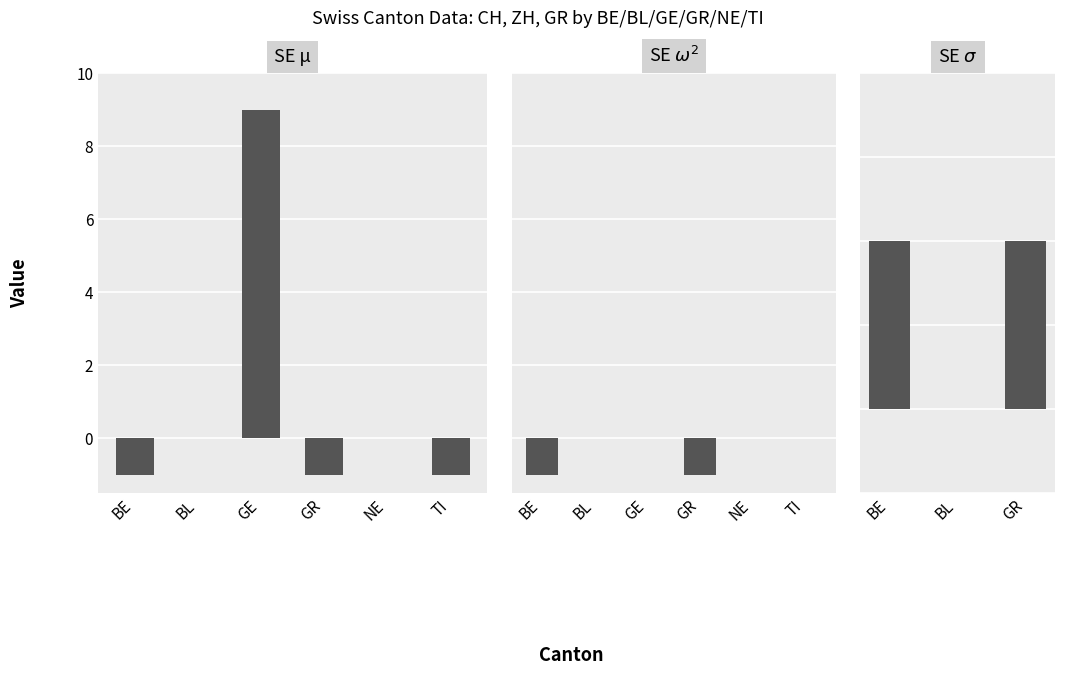

How many bars are there in each group?

6